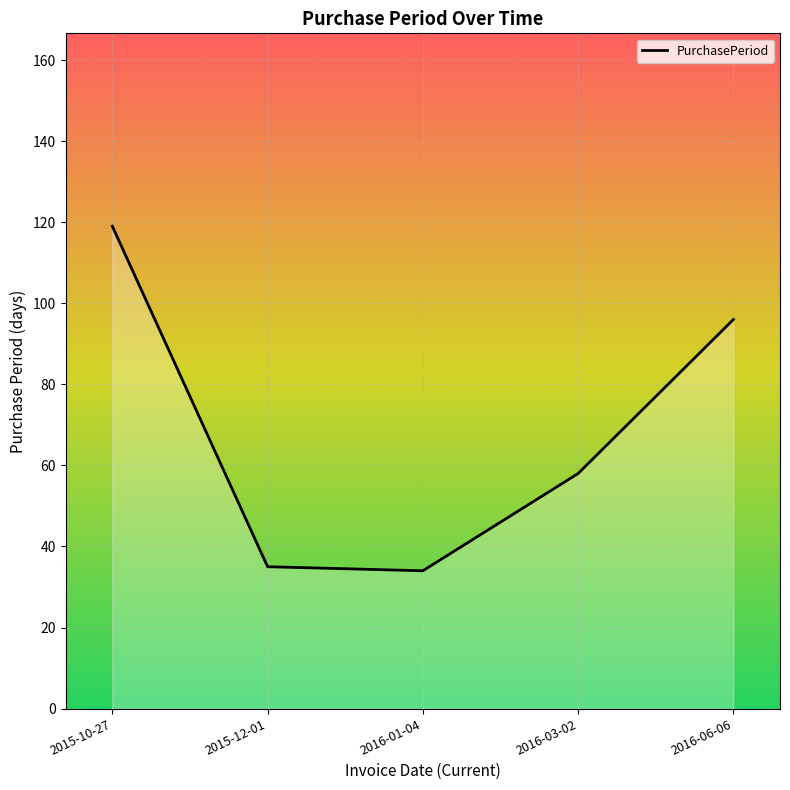

True or false: there are more than 1 points higher than both neighbors.

False